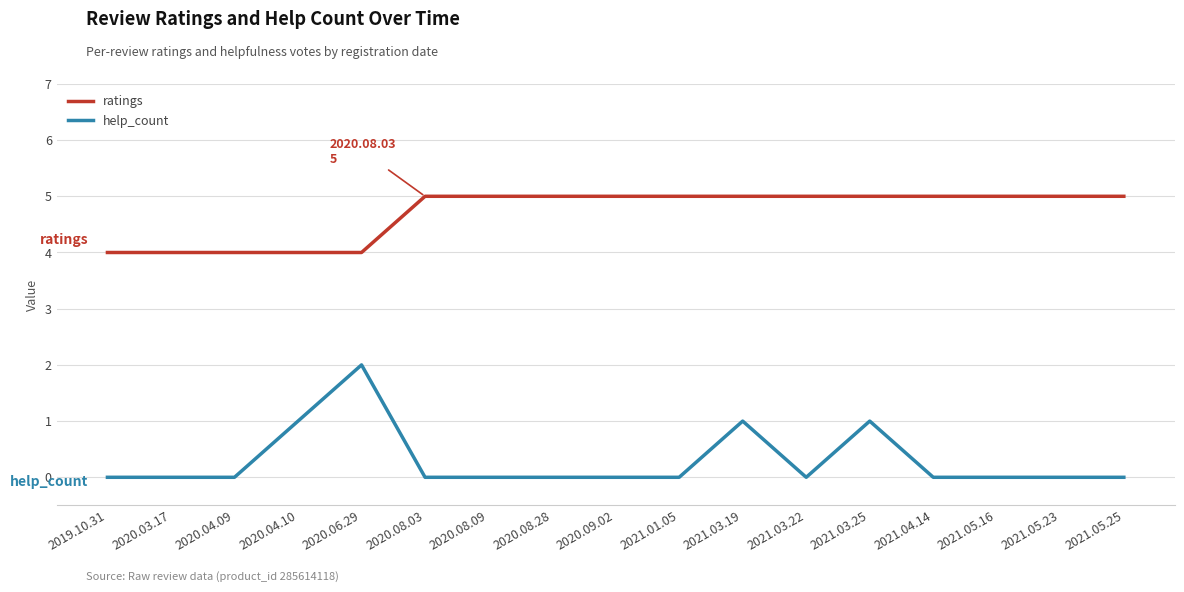

What is the sum of all ratings values?

80